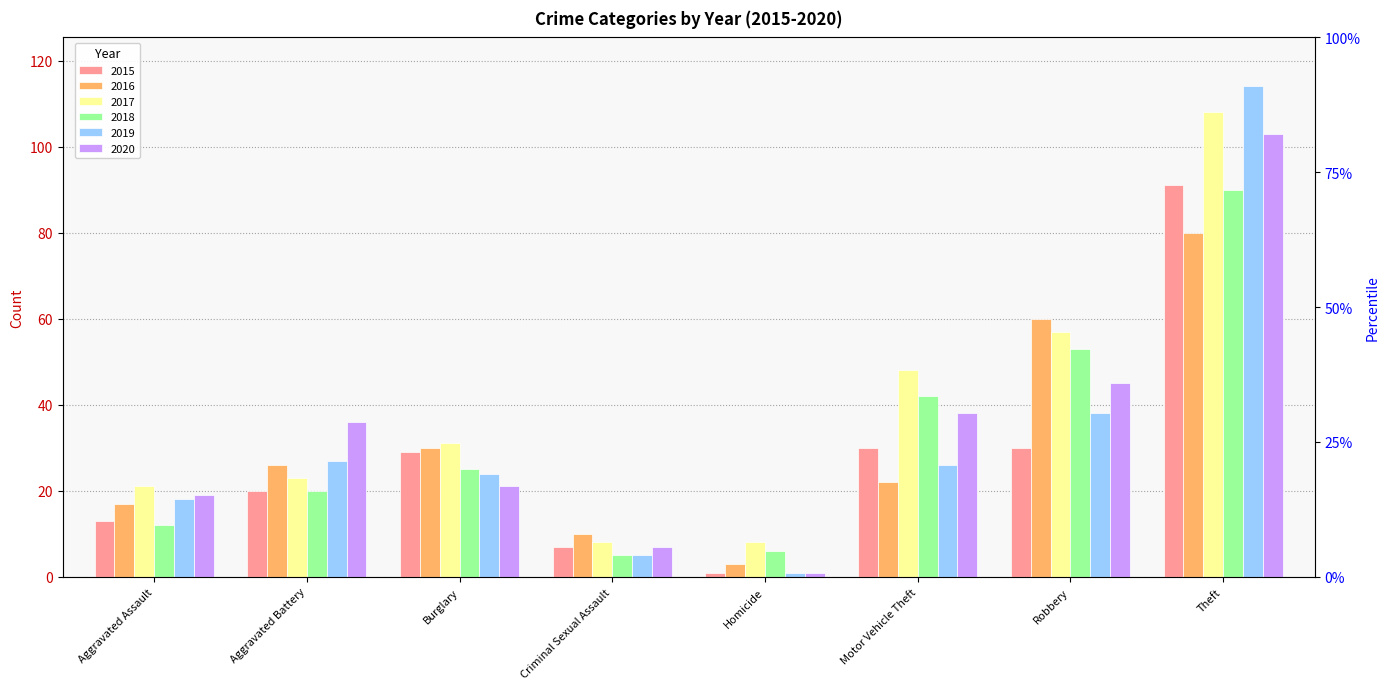

What is the difference between the highest and lowest values at Criminal Sexual Assault?

5